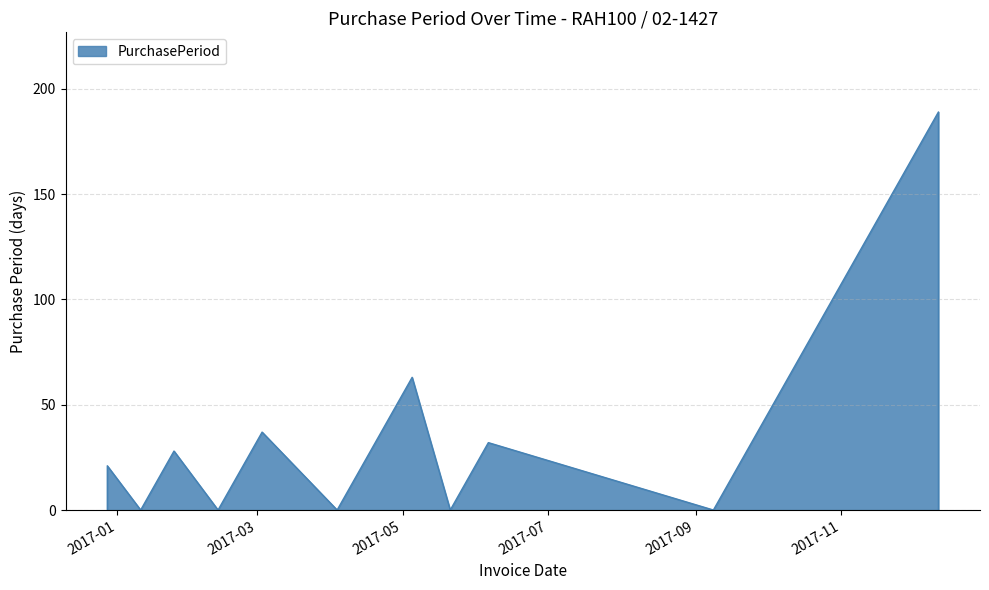

Is it true that the value at 2017-06-06 is 32?

True